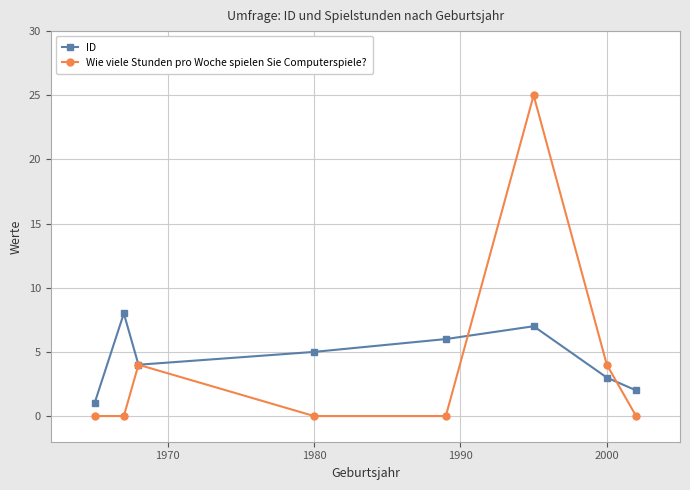

List the series in order of their peak value, highest first.

Wie viele Stunden pro Woche spielen Sie Computerspiele?, ID